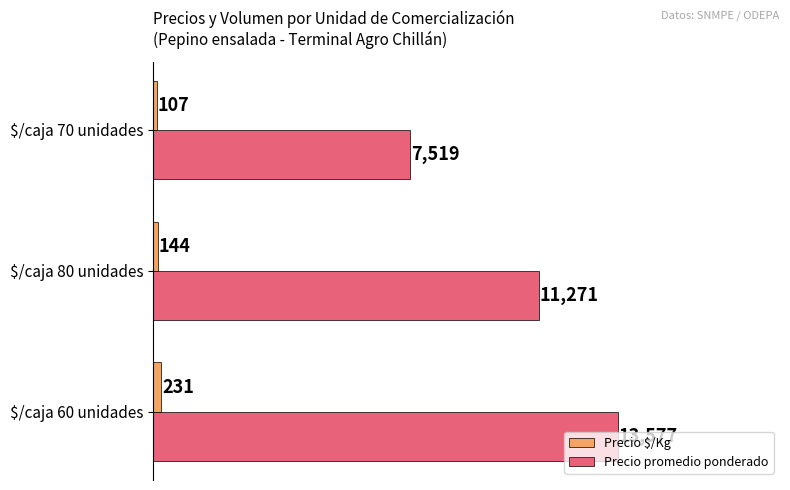

What is the average value of the Precio $/Kg series?

161